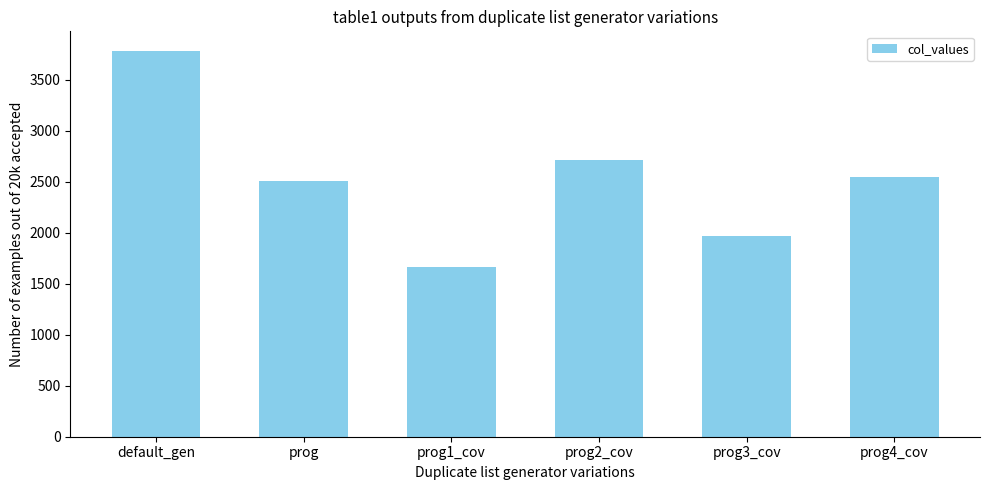

Reading left to right, list all the values displayed in this chart.

3787	2504	1663	2719	1964	2548